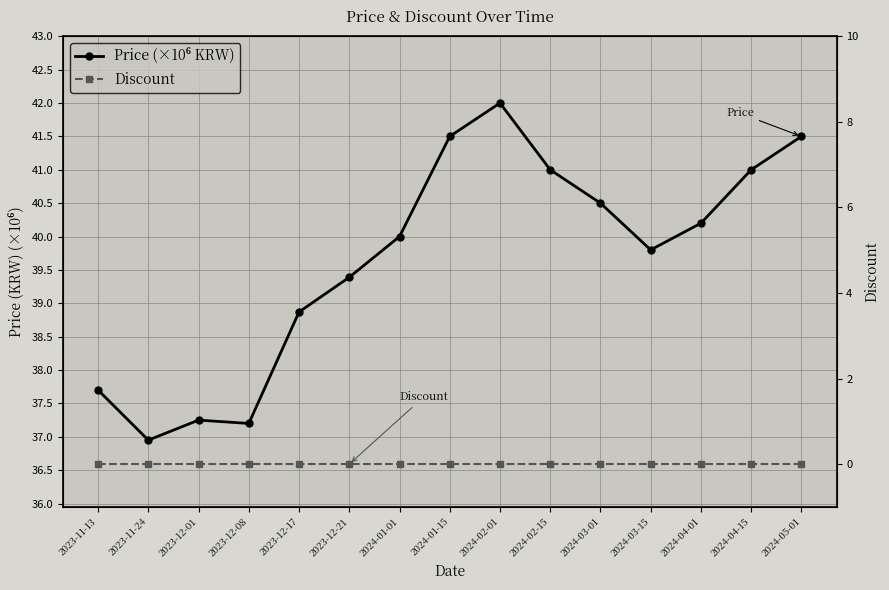

Which series has the largest range (max minus min)?

Price (×10⁶ KRW)